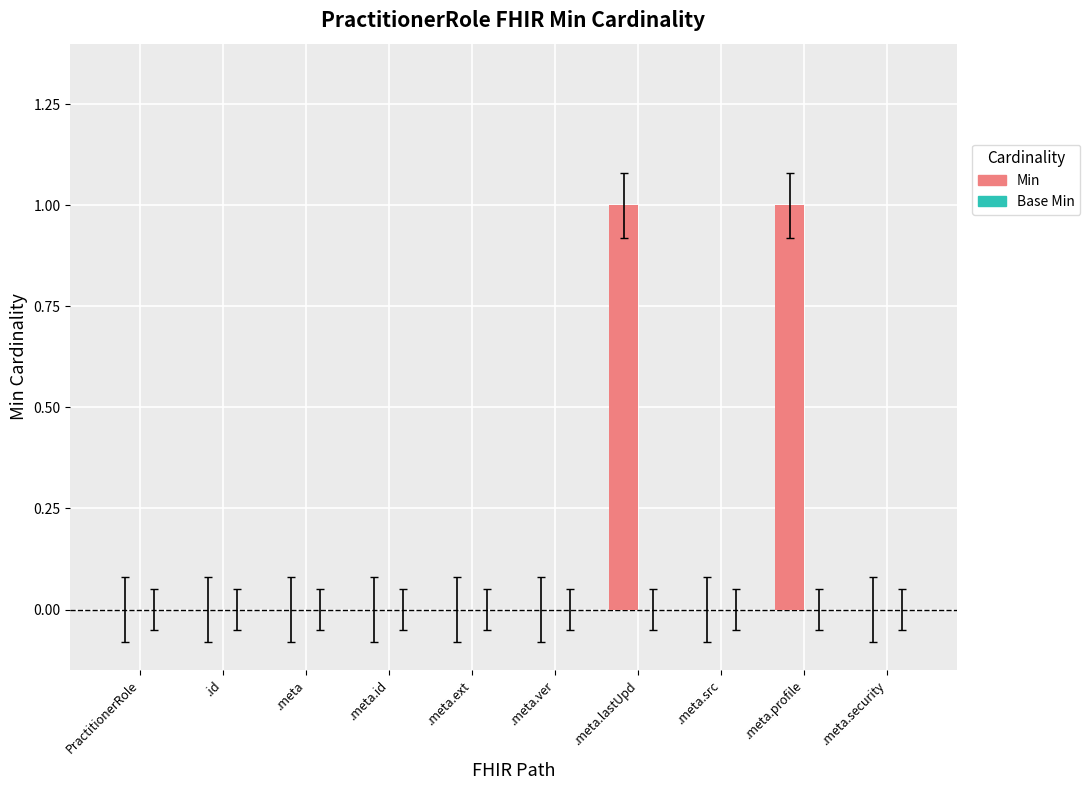

Reading left to right, list all the values displayed in this chart.

PractitionerRole=0	.id=0	.meta=0	.meta.id=0	.meta.ext=0	.meta.ver=0	.meta.lastUpd=1	.meta.src=0	.meta.profile=1	.meta.security=0